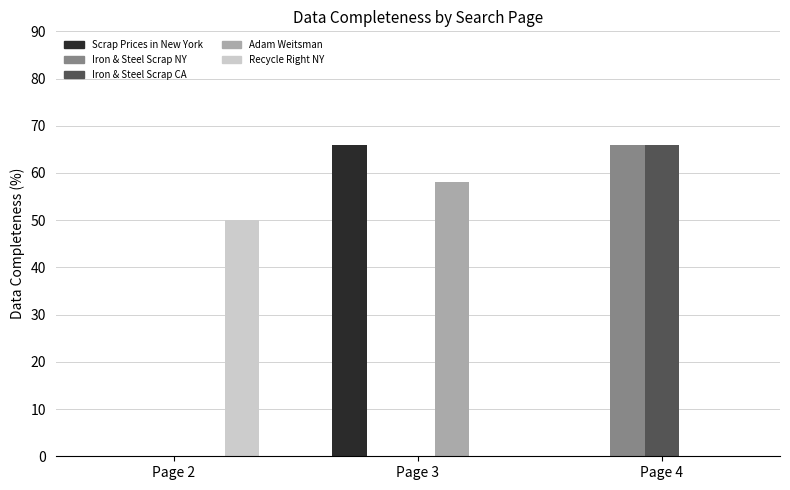

What is the total value across all series at Page 2?

50